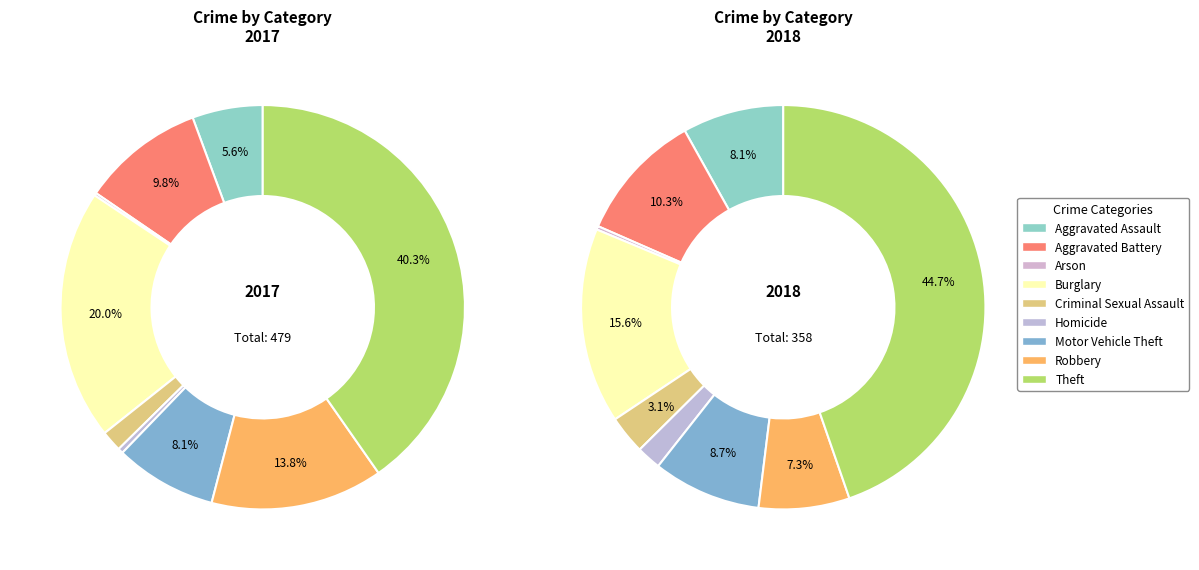

Combined, what portion of the pie is Arson and Robbery?

14.0%